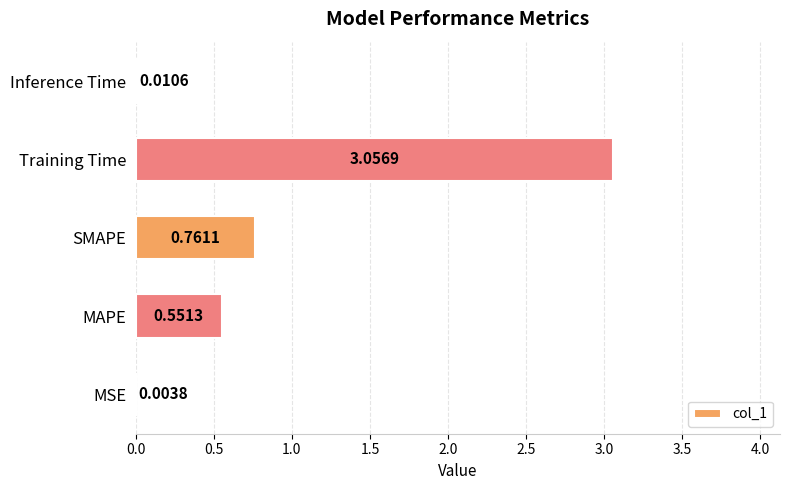

Between SMAPE and MAPE, which is larger?

SMAPE